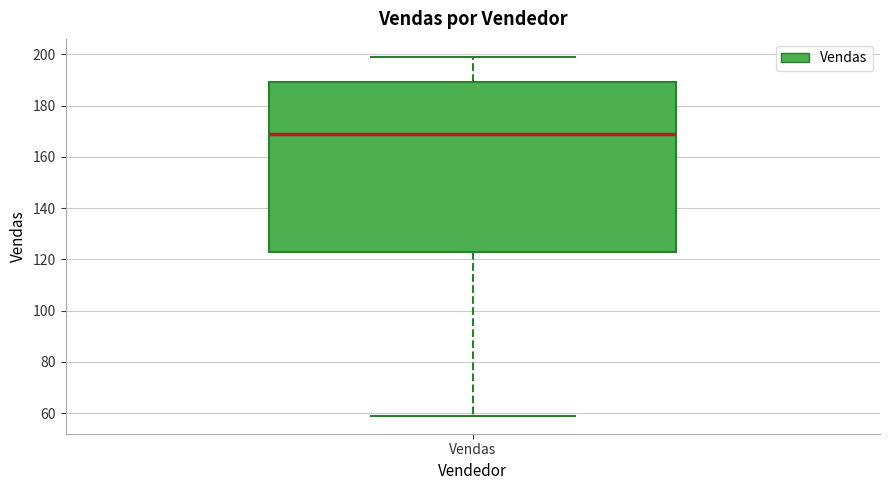

Read this box plot against the y-axis: the position of the median line, the range covered by the box, and the ends of both whiskers. The values are not printed on the chart, so give them approximately, as read against the axis.

median 170, box 124 to 190, whiskers 60 to 200